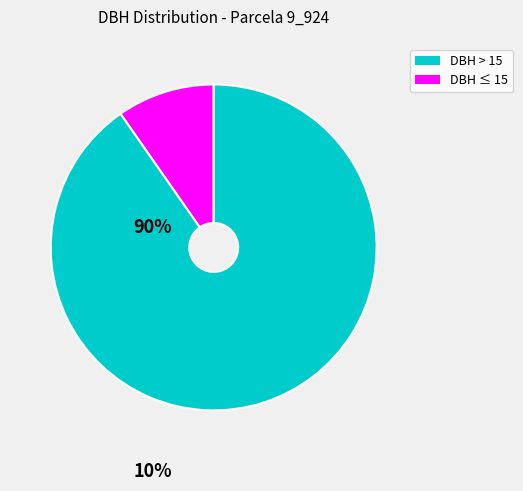

Is there a majority slice in this chart?

Yes